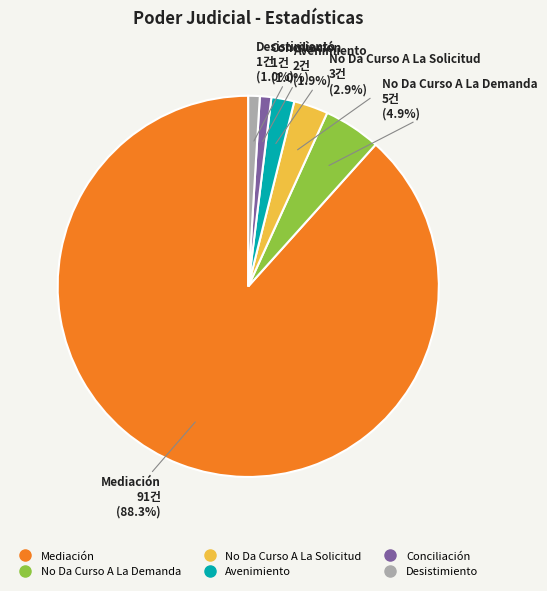

Which has a higher value, Mediación or Conciliación?

Mediación